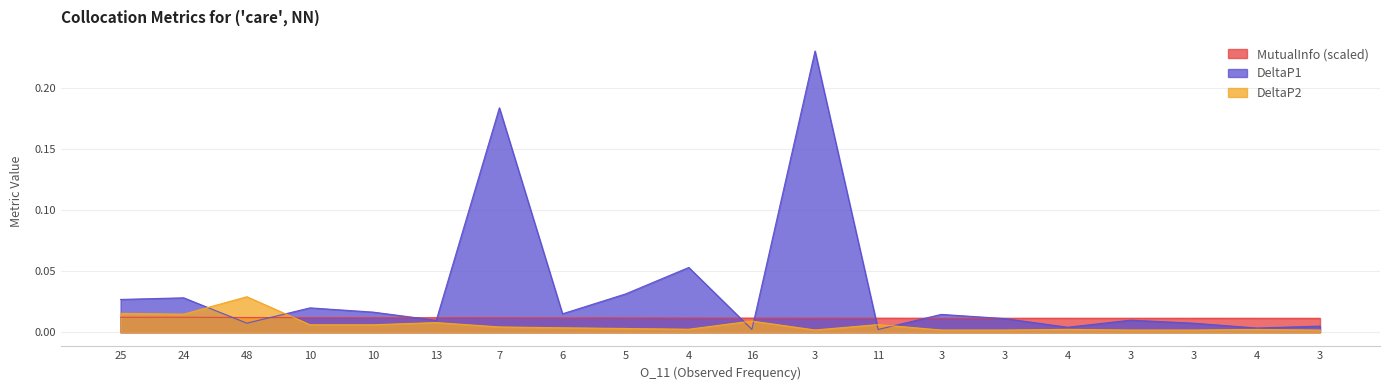

What is the label of the 15th point from the right?

13